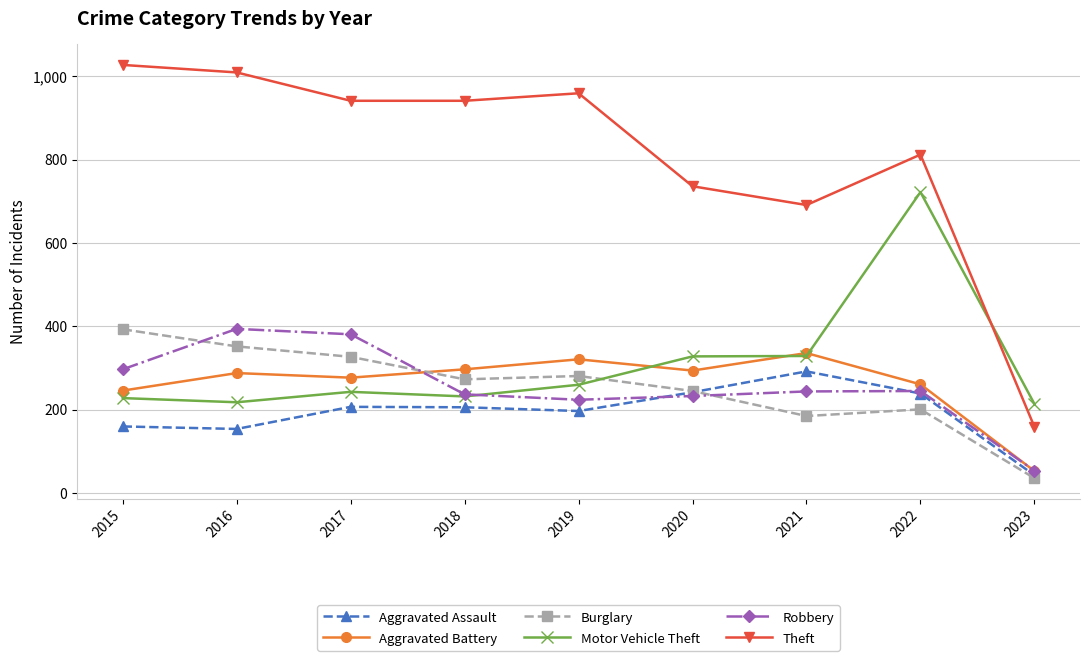

Which category has the highest value in the Theft series?

2015